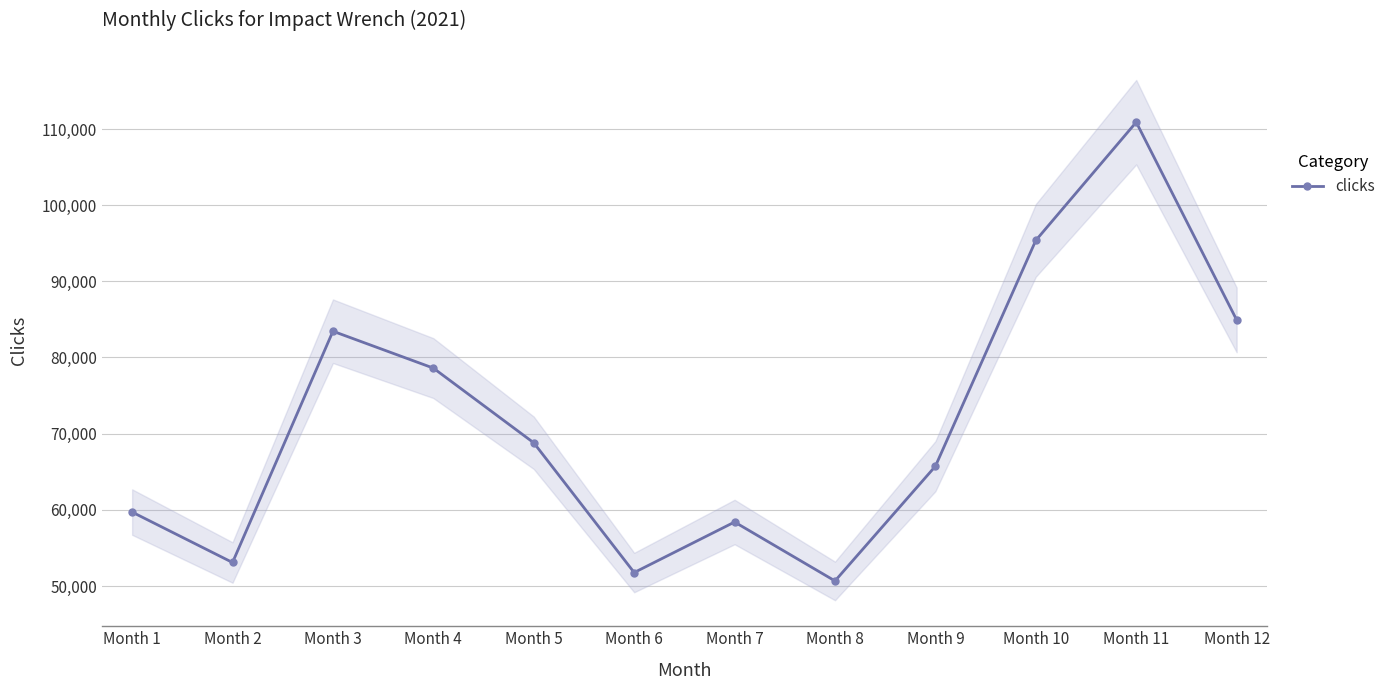

What is the difference between the values at Month 11 and Month 12?

25956